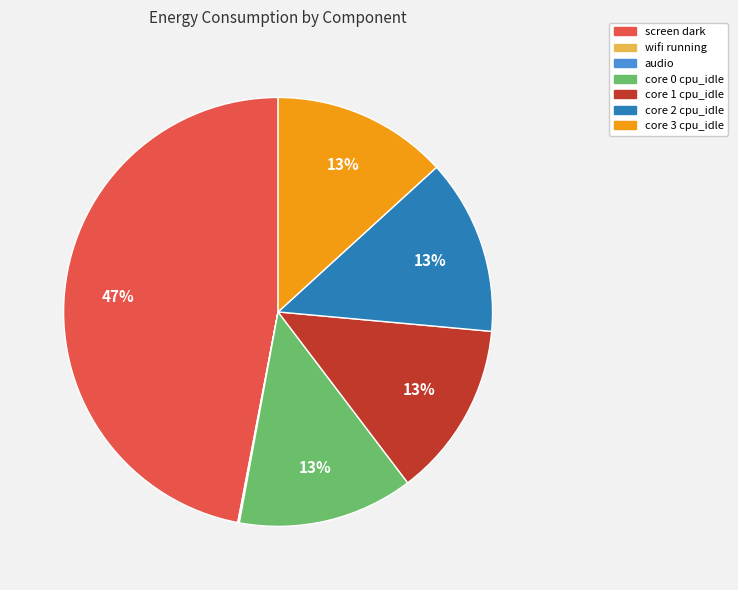

Approximately how many times larger is the value at core 3 cpu_idle compared to core 0 cpu_idle?

1.0